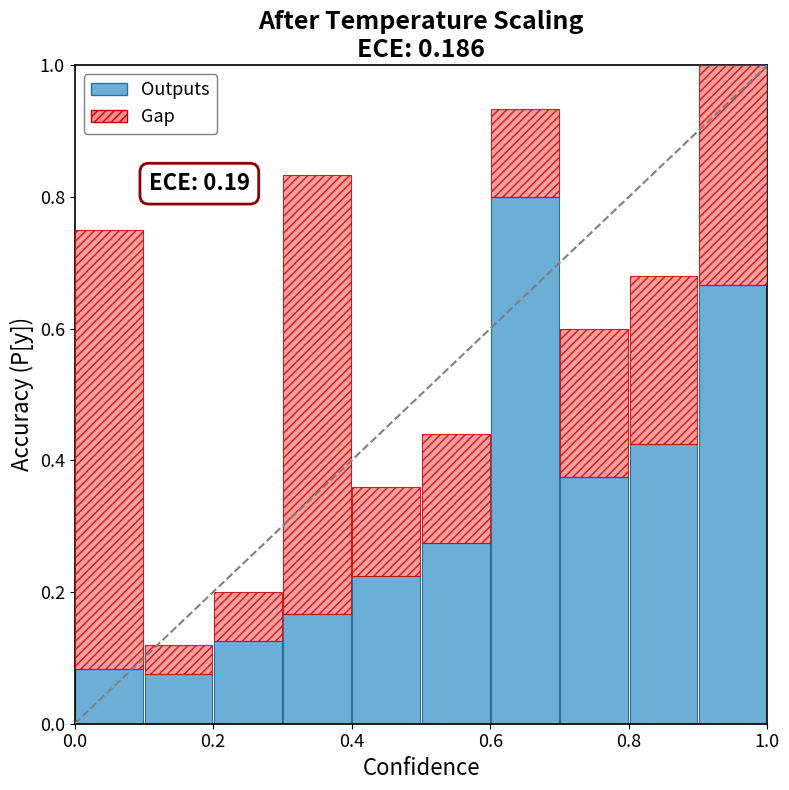

What is the highest value of the Outputs series?

0.8